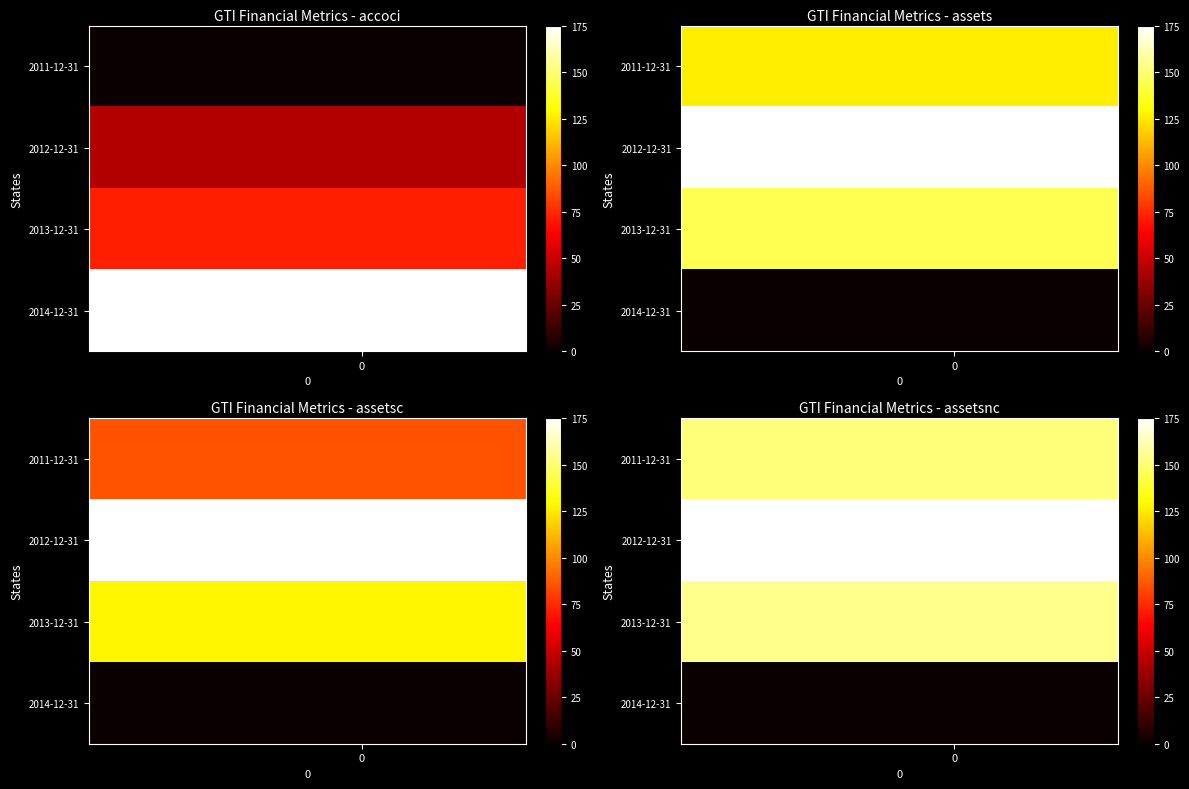

What is the maximum value shown in the chart?

175.0